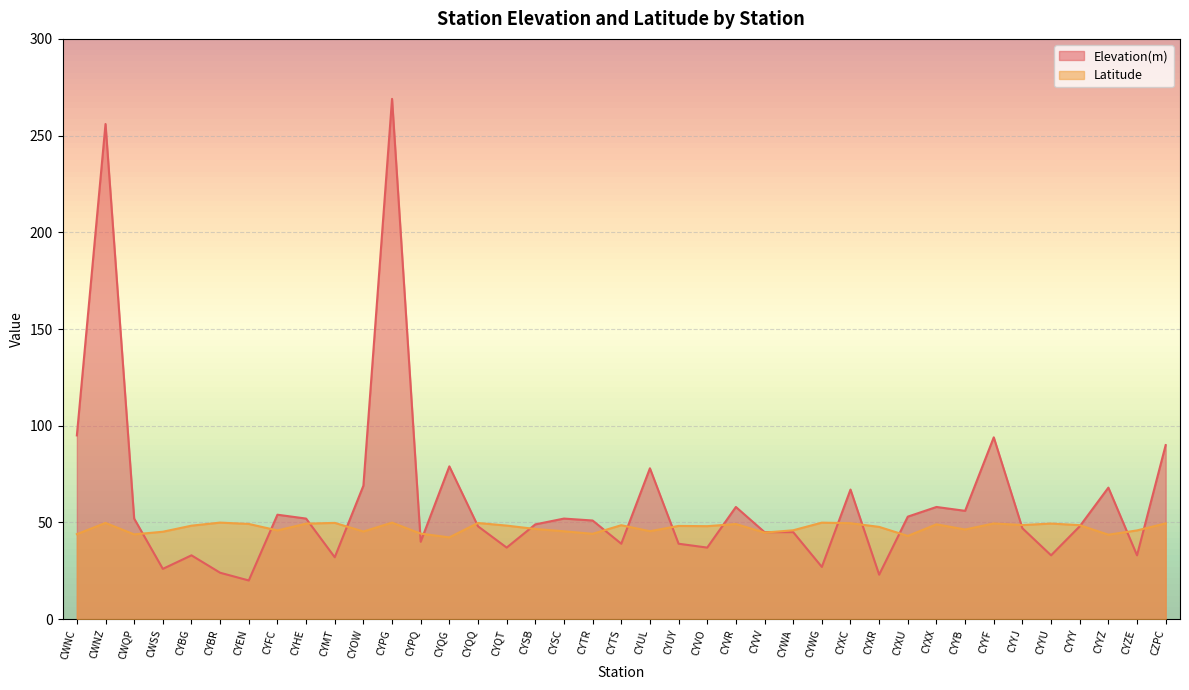

What is the difference between the maximum and minimum values in the Elevation(m) series?

249.0